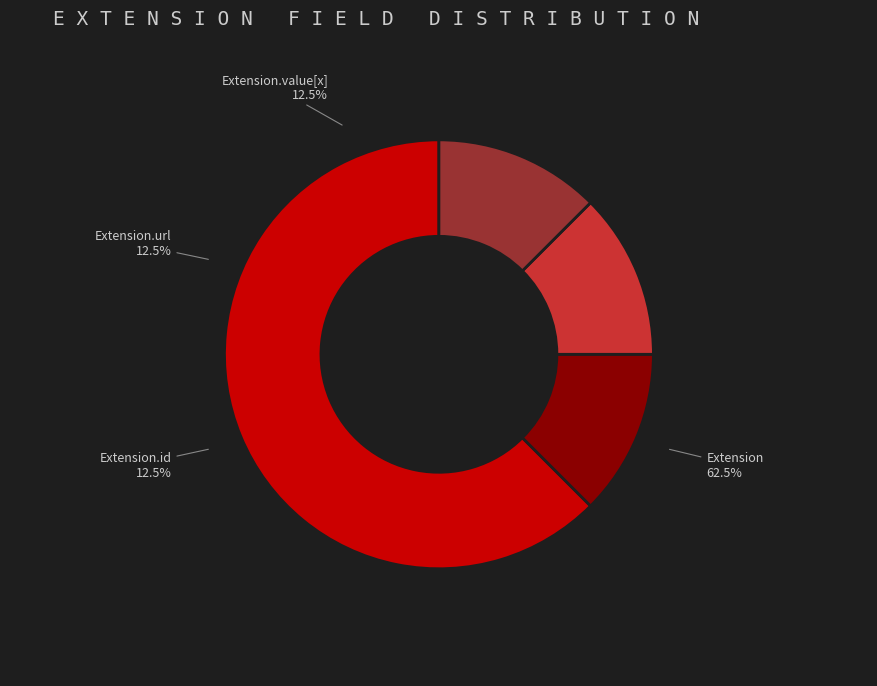

What is the smallest slice in the pie chart?

Extension.url